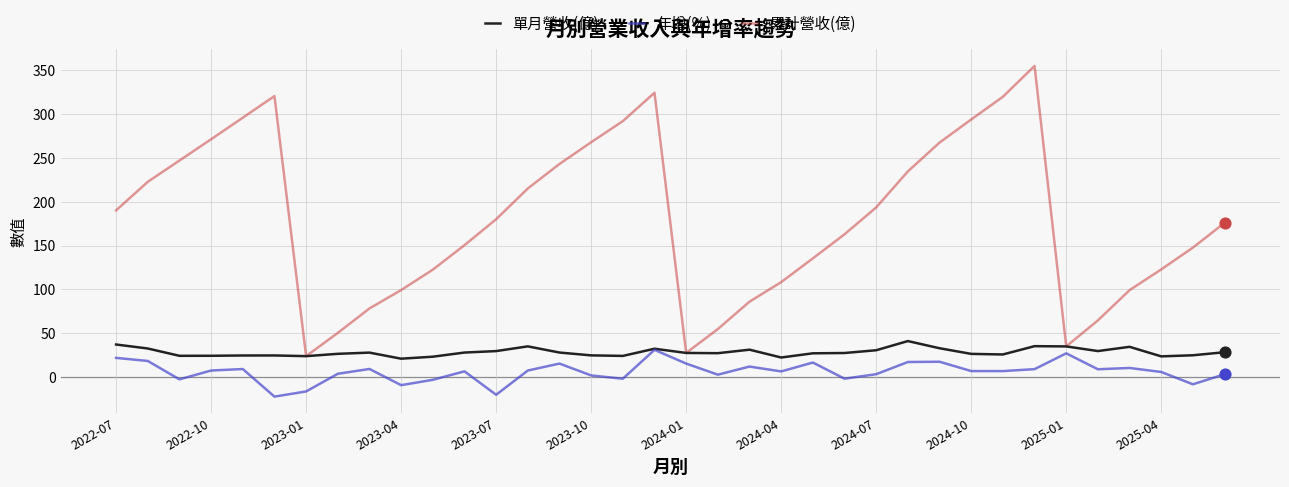

Which series has the widest spread of values?

累計營收(億)